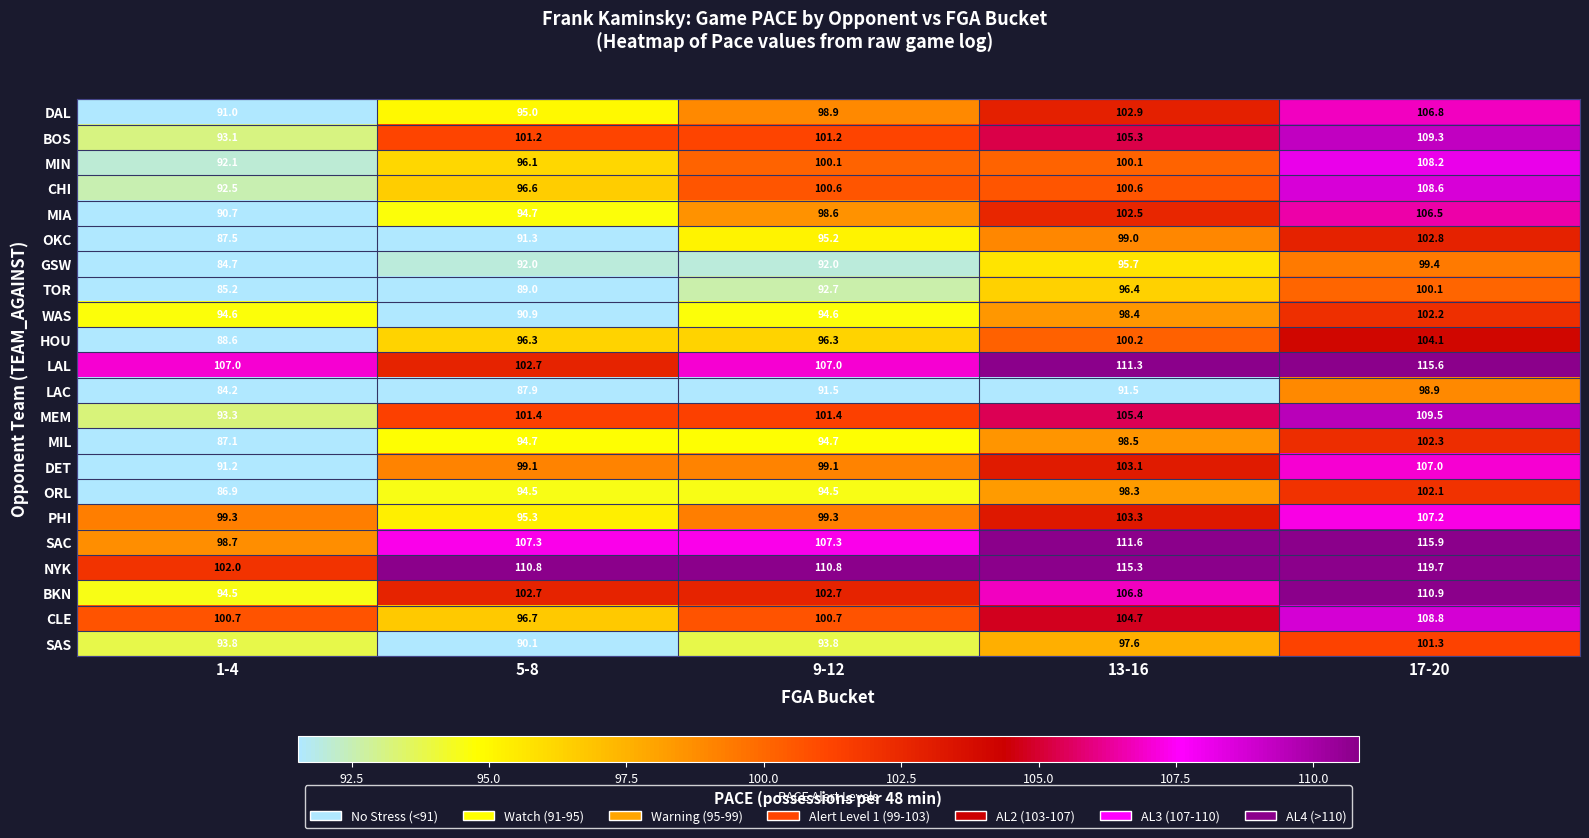

List the series in order of their peak value, highest first.

NYK, SAC, LAL, BKN, MEM, BOS, CLE, CHI, MIN, PHI, DET, DAL, MIA, HOU, OKC, MIL, WAS, ORL, SAS, TOR, GSW, LAC